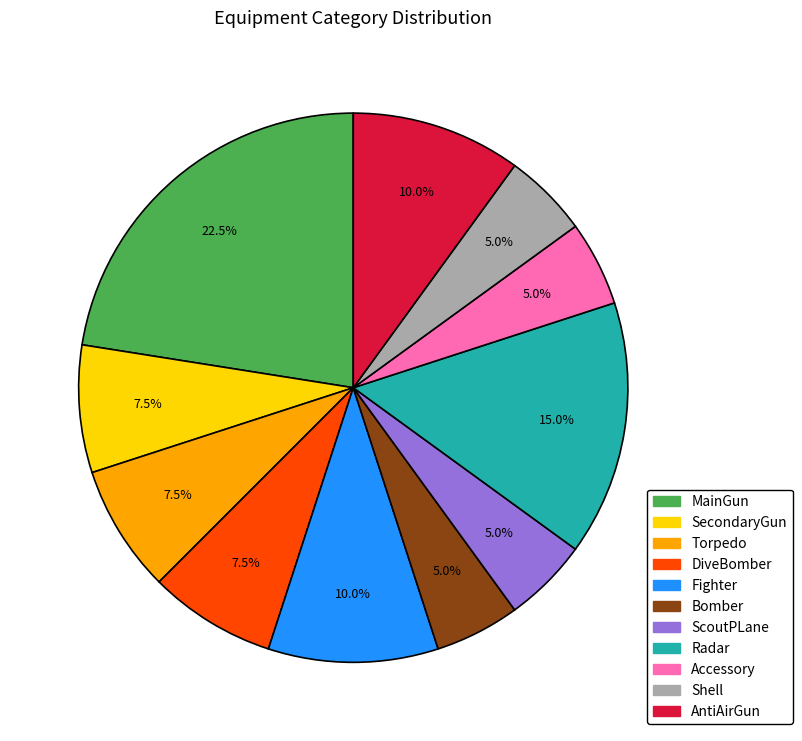

Which category has the biggest portion of the pie?

MainGun